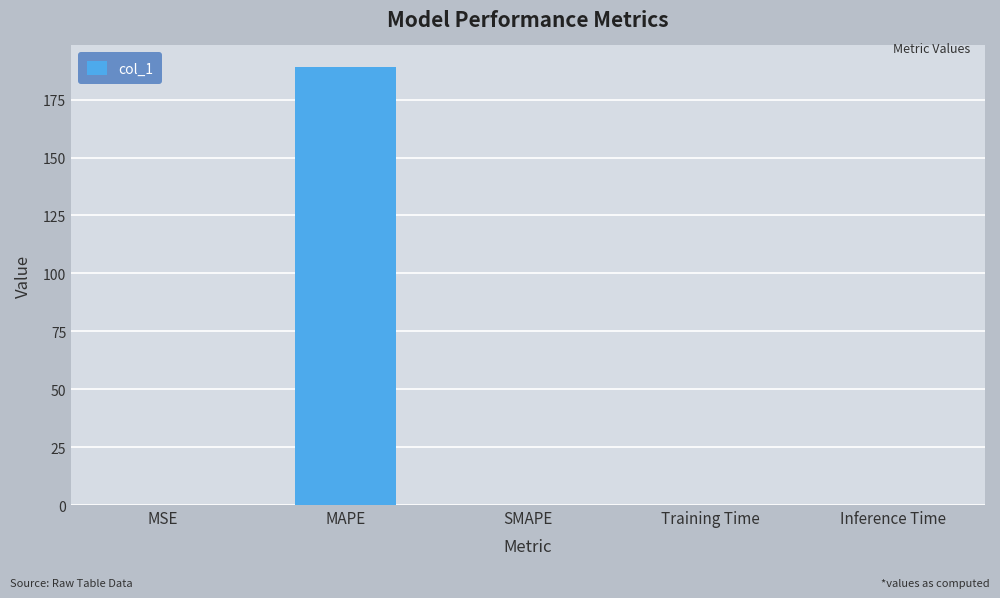

The value at SMAPE is 0.0. True or false?

True